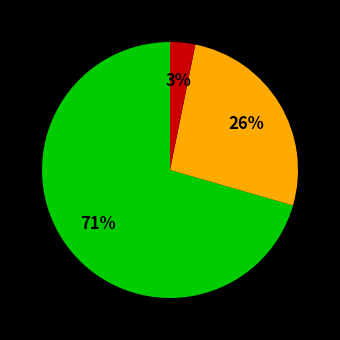

To the nearest percent, what is the average slice percentage?

33%